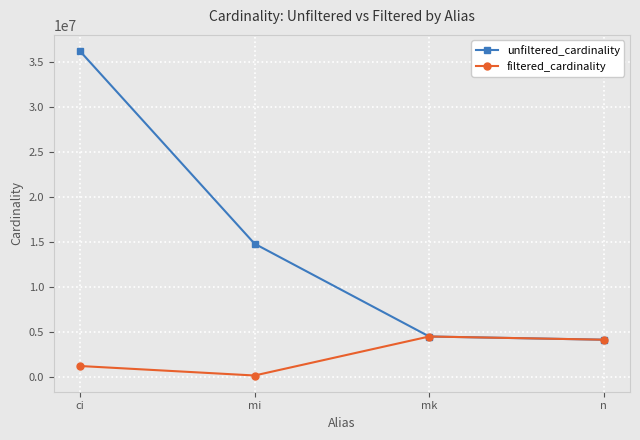

What is the sum of the filtered_cardinality values at ci and mk?

5768646